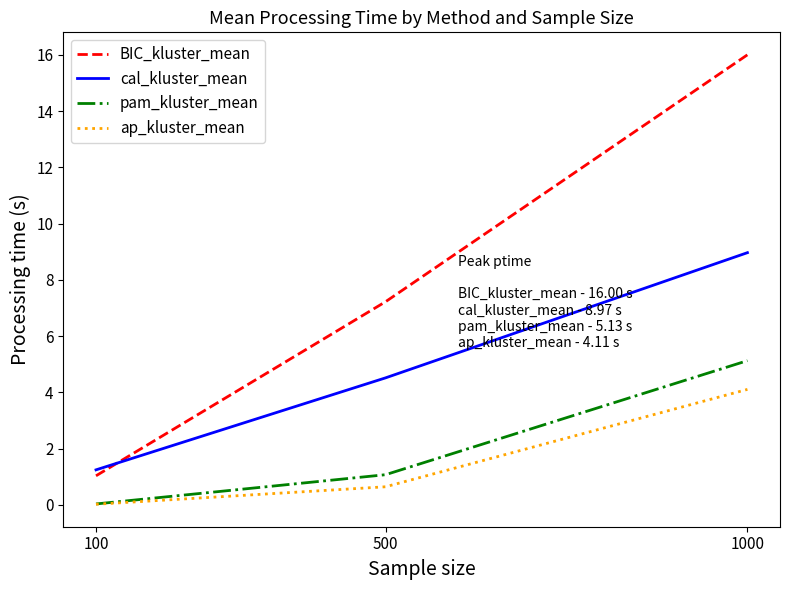

Is it true that ap_kluster_mean equals 4.1 at 1000?

True